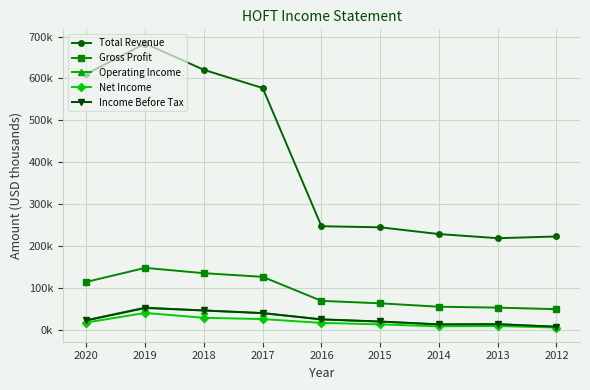

Does the chart have visible grid lines?

Yes